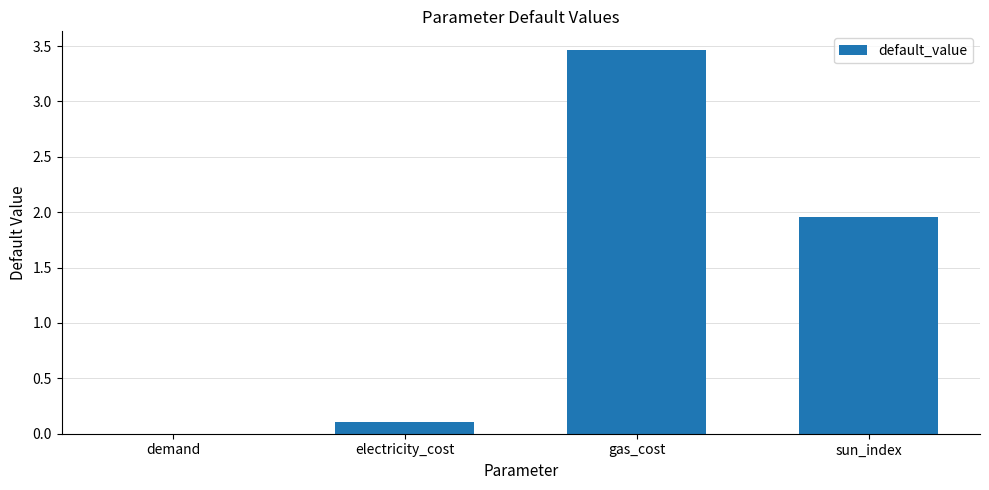

What is the change in value from demand to gas_cost?

+3.5